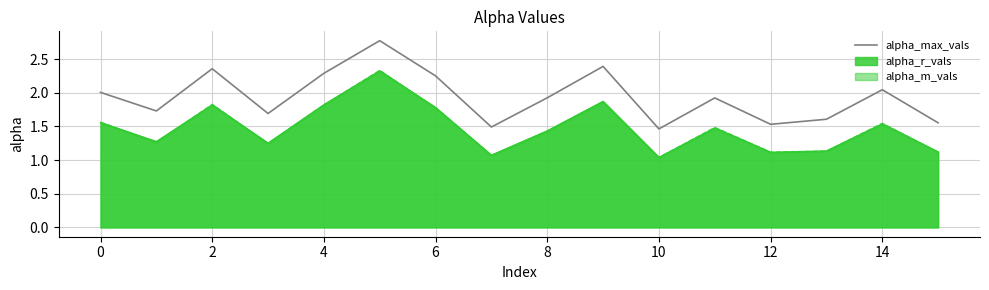

True or false: there are more than 2 points higher than both neighbors.

True